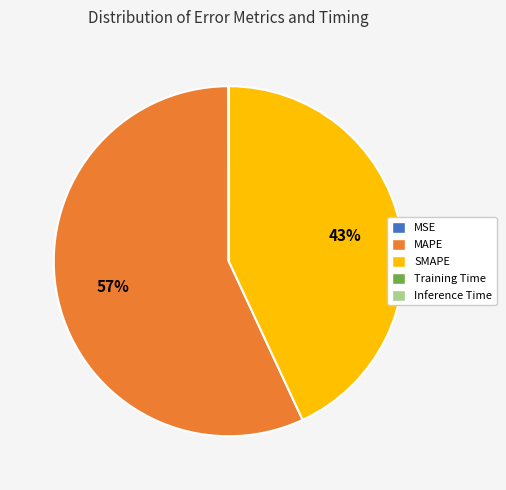

To the nearest percent, what is the difference between the largest and smallest slice percentages?

57%